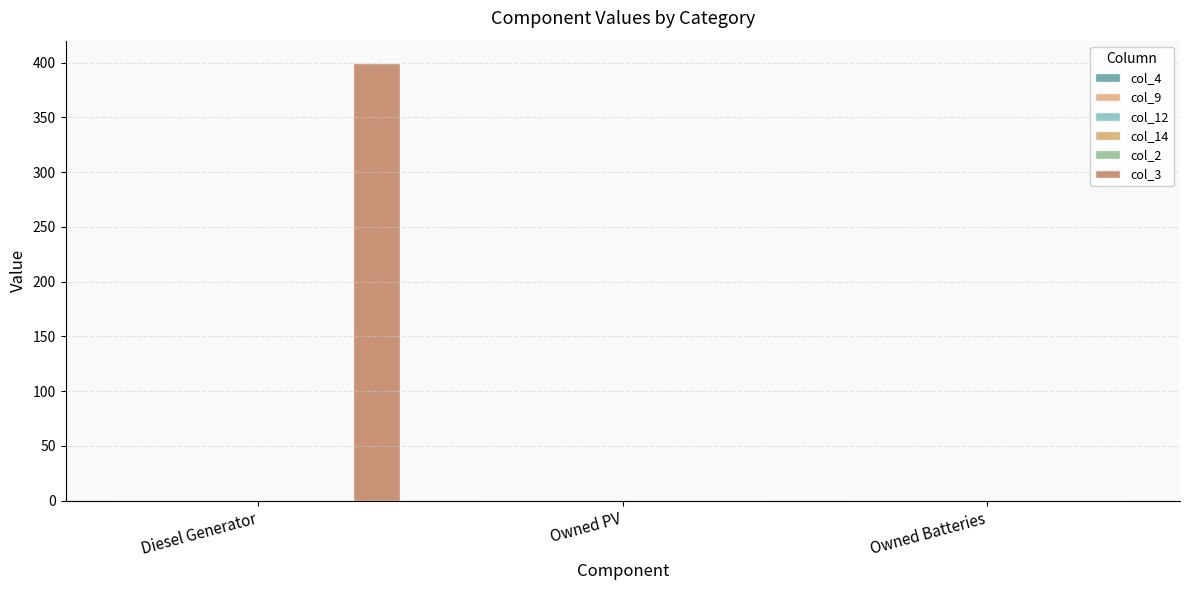

Are the bars horizontal?

No